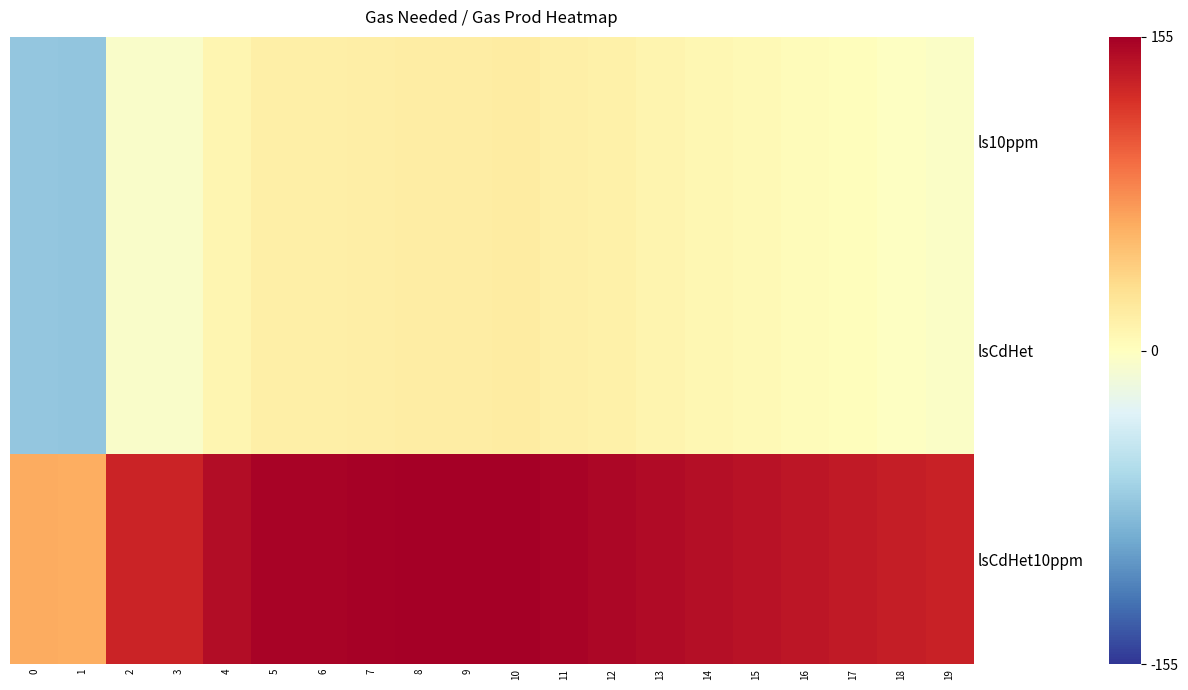

At which category is the sum across all series the highest?

10